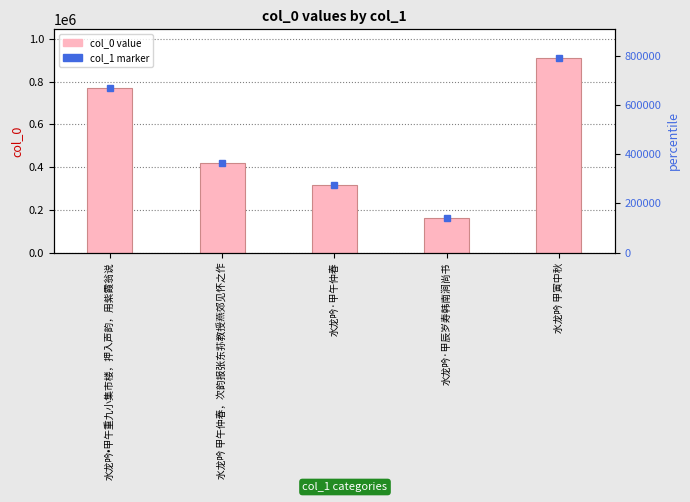

How many values are below 419509?

2